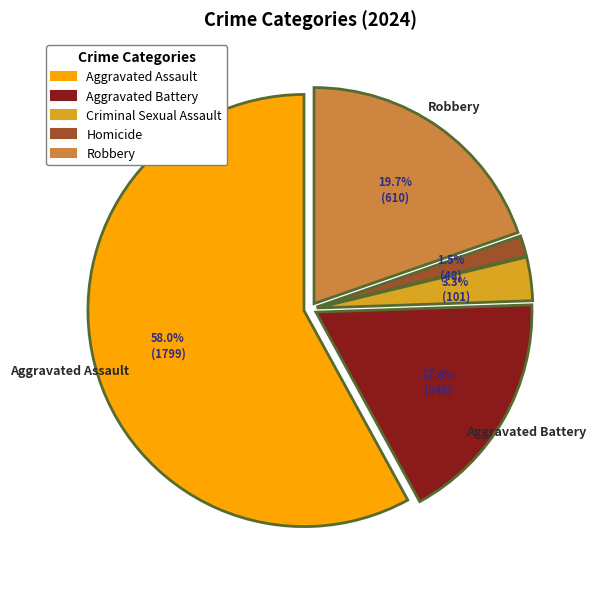

Combined, do Homicide and Criminal Sexual Assault account for over 50%?

No